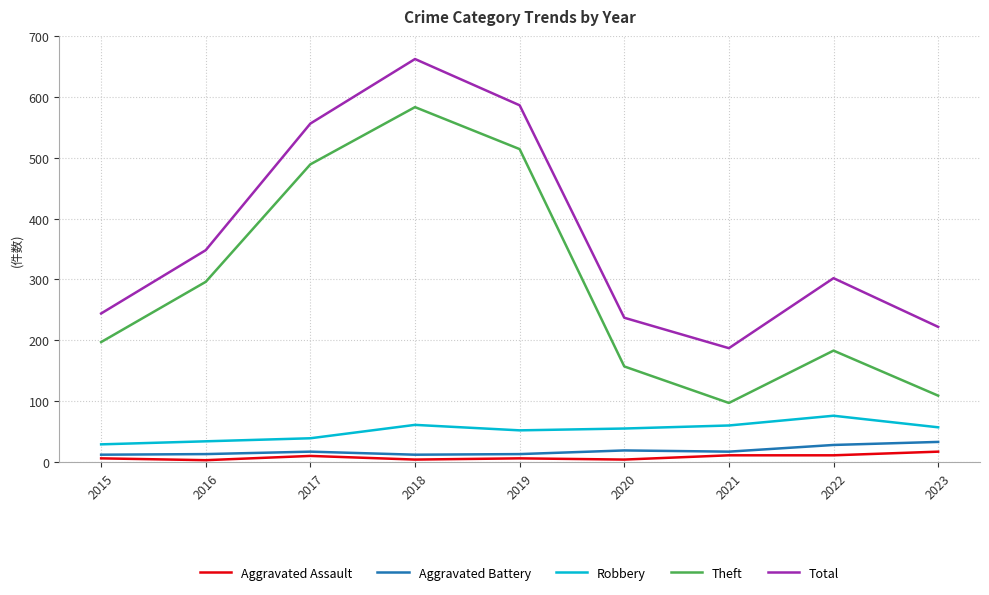

Which series has the largest total across all categories?

Total